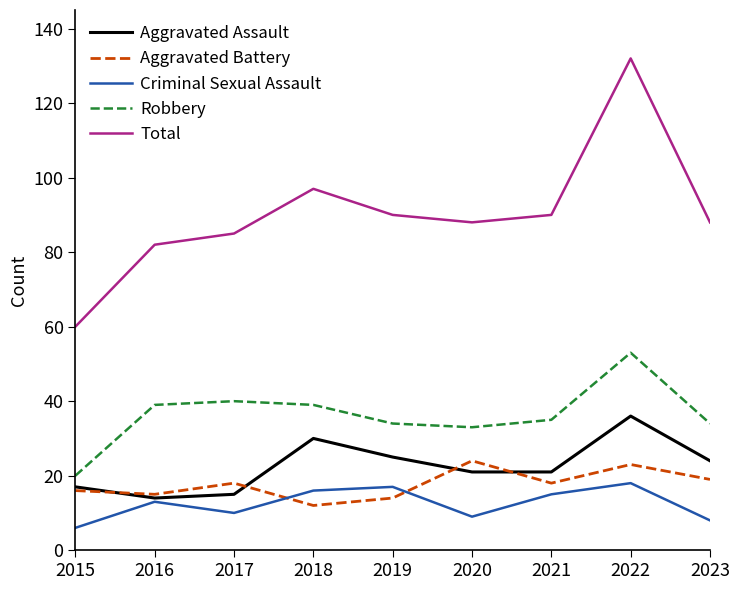

What is the spread (max minus min) of values at 2015?

54